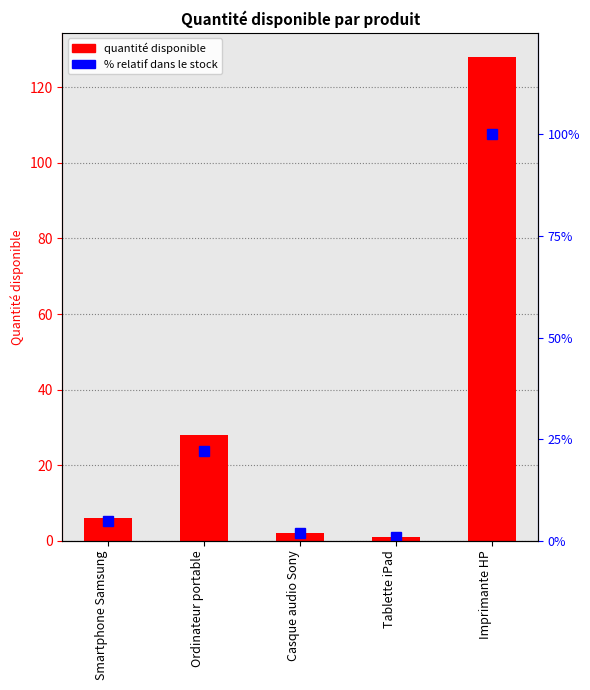

The % relatif dans le stock series shows 0 at Tablette iPad. True or false?

False